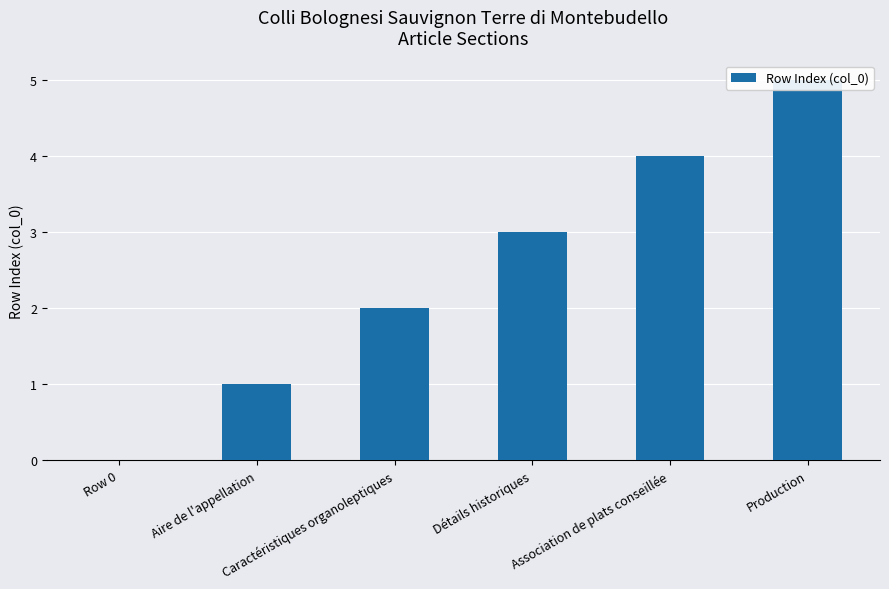

List the labels in order of value, smallest first.

Row 0, Aire de l'appellation, Caractéristiques organoleptiques, Détails historiques, Association de plats conseillée, Production